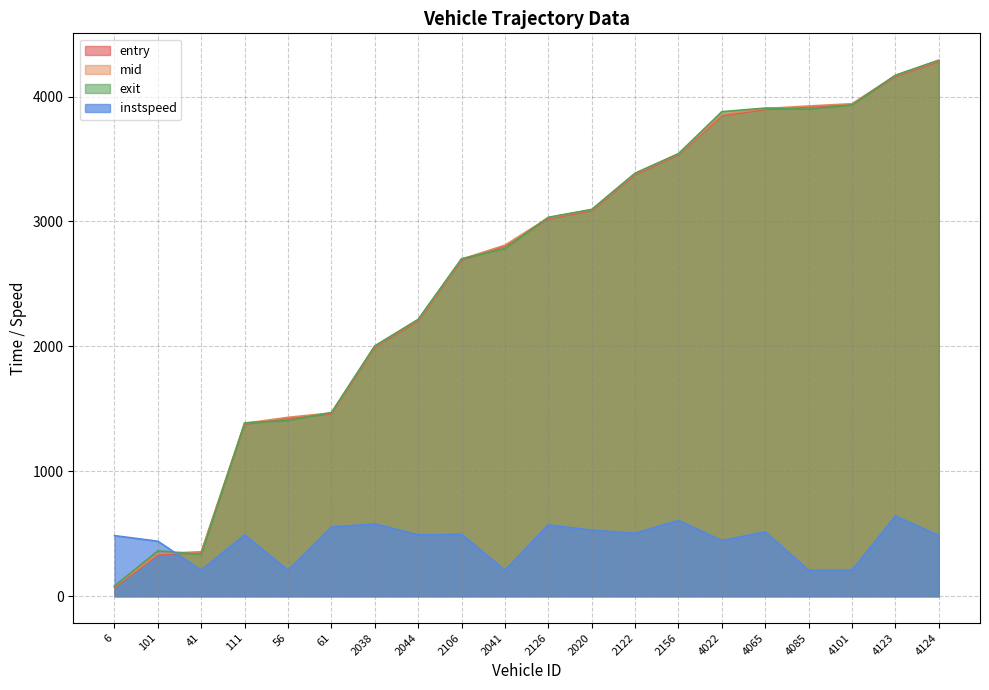

Rank the series at 4124 from lowest to highest value.

instspeed, entry, mid, exit